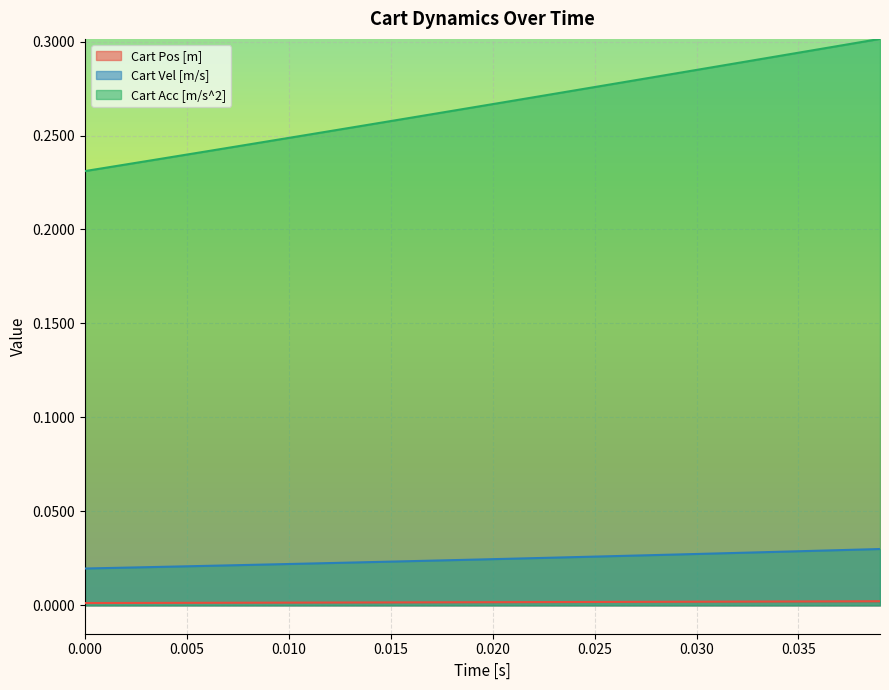

Rank the series by their maximum value, from lowest to highest.

Cart Pos [m], Cart Vel [m/s], Cart Acc [m/s^2]